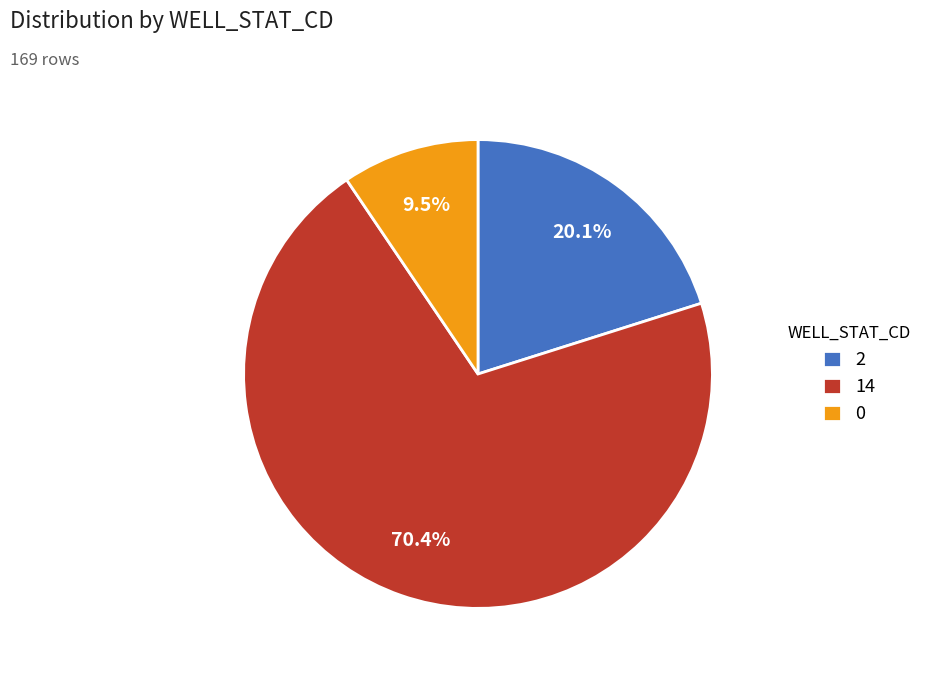

How many slices are in this pie chart?

3